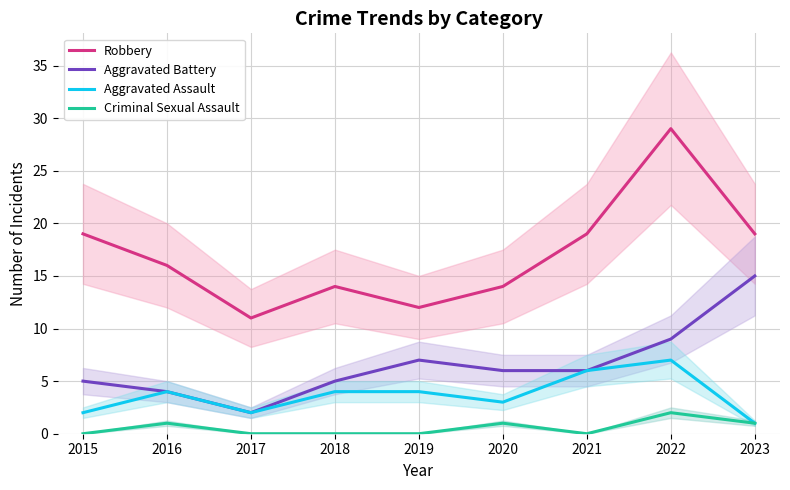

What is the sum of the Robbery values at 2023 and 2021?

38